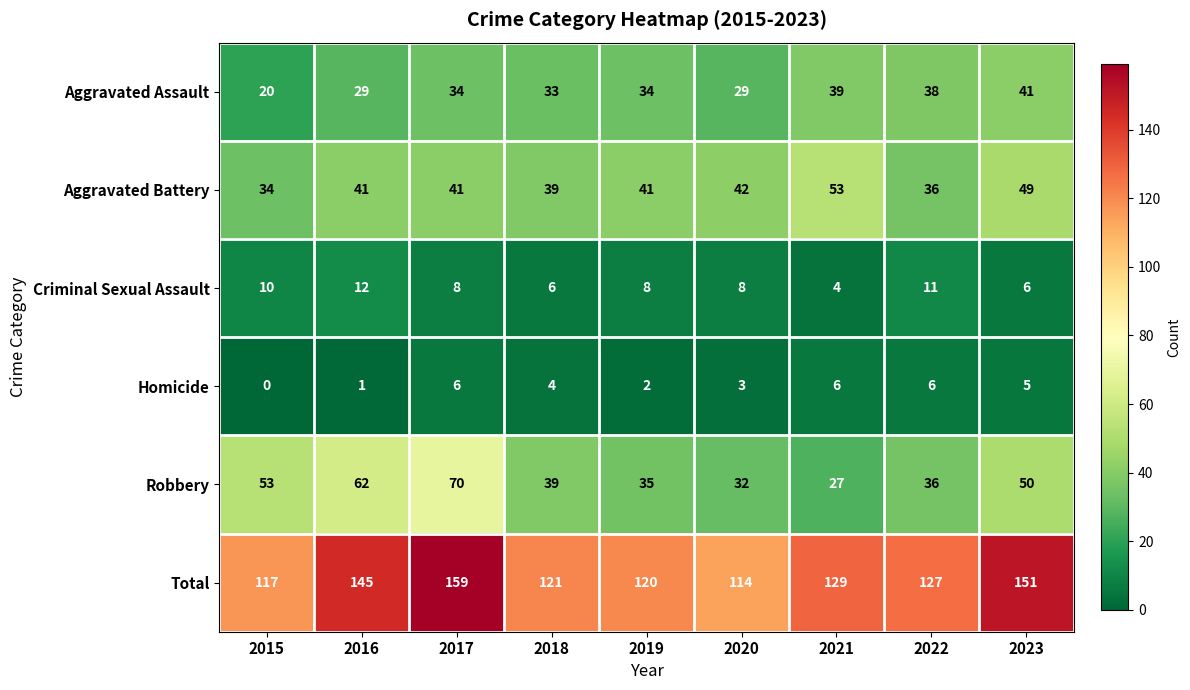

What is the difference between the highest and lowest values at 2022?

121